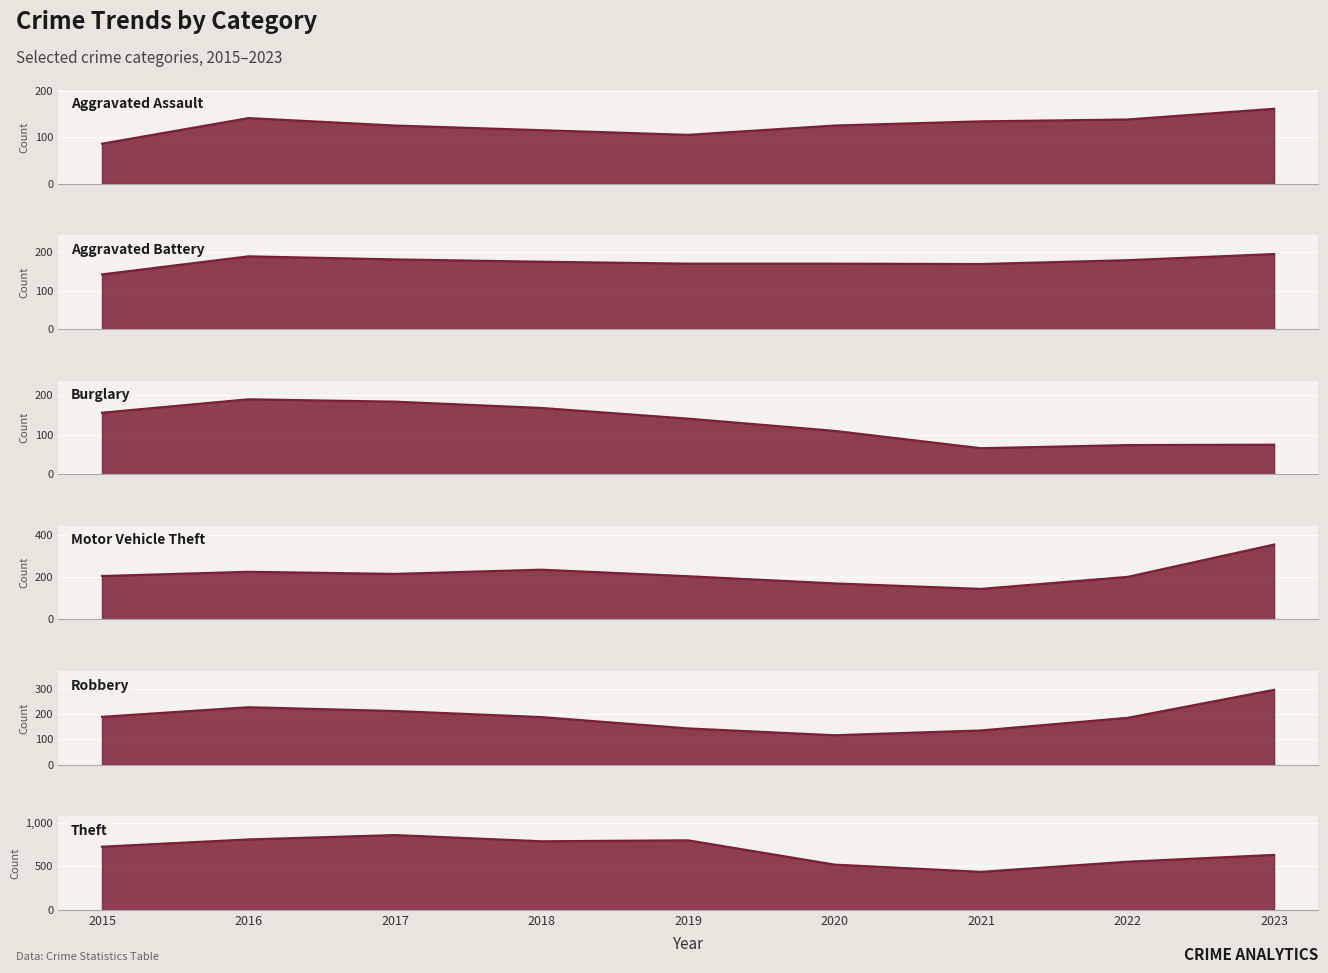

True or false: Burglary has more than 0 points higher than both neighbors.

True